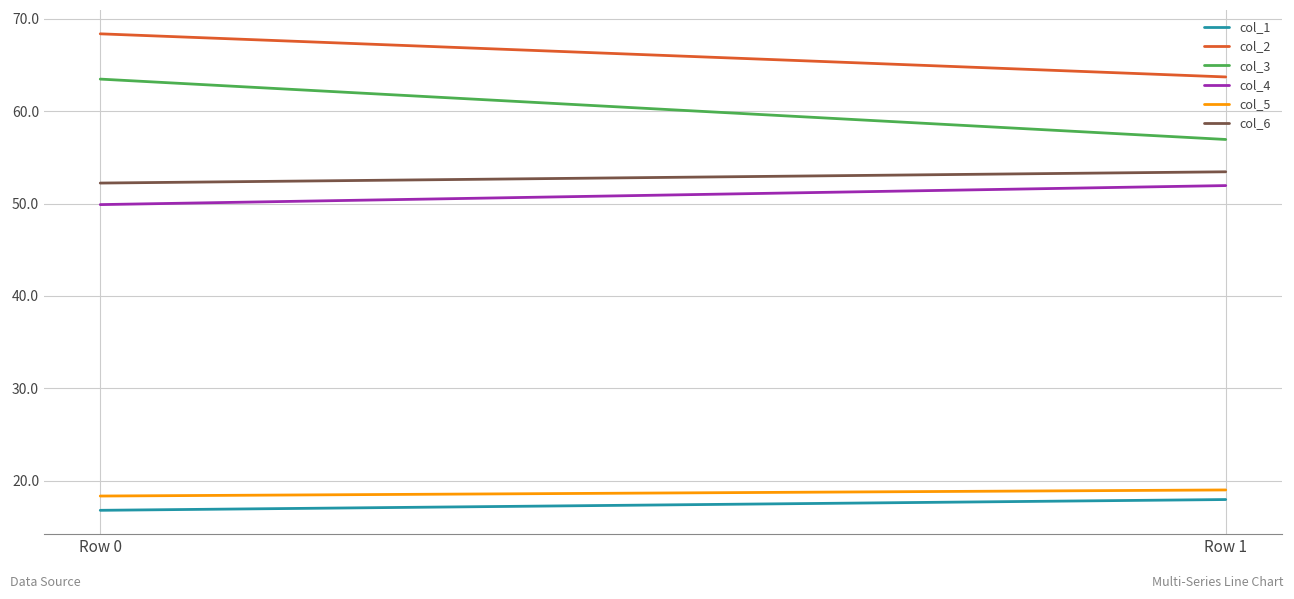

Which series has the largest total across all categories?

col_2